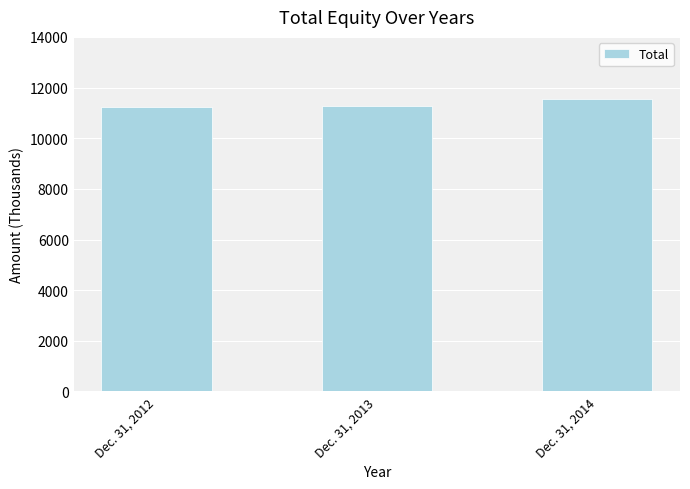

How many bars are there in total?

3